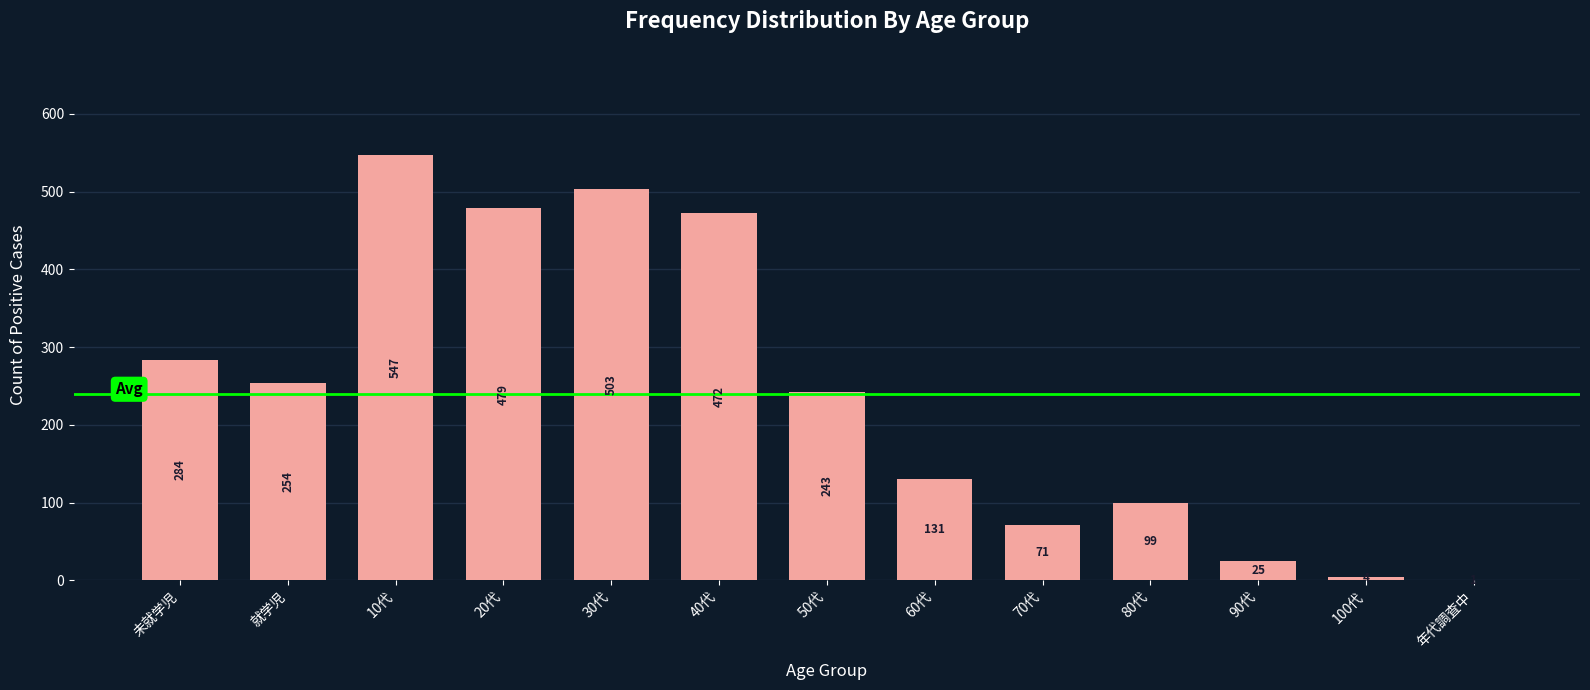

Reading left to right, list all the values displayed in this chart.

未就学児=284	就学児=254	10代=547	20代=479	30代=503	40代=472	50代=243	60代=131	70代=71	80代=99	90代=25	100代=4	年代調査中=1